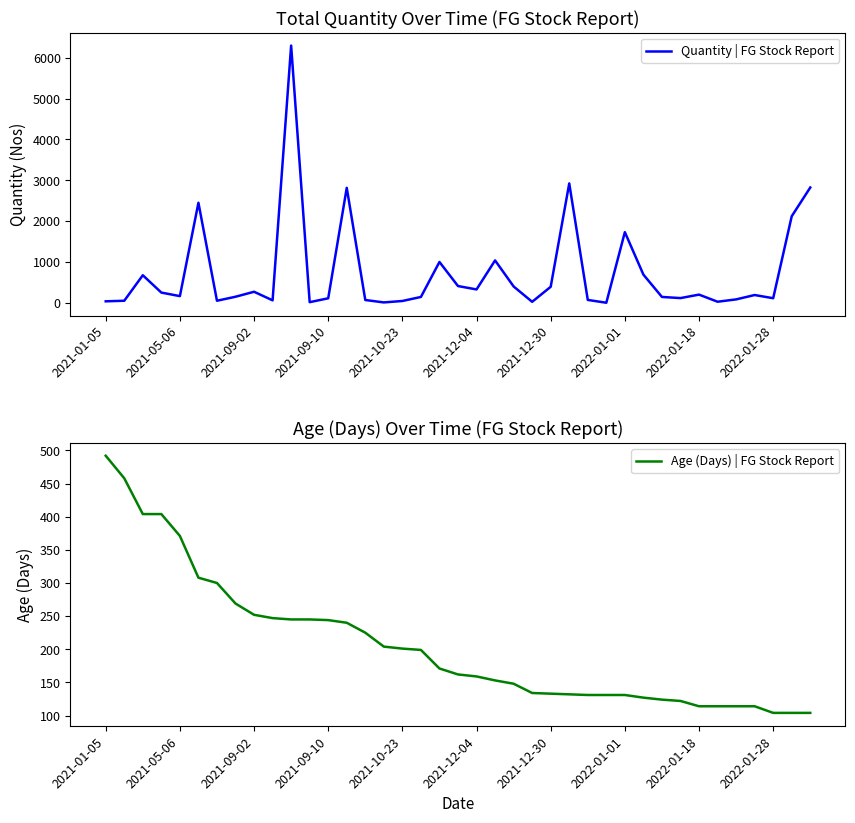

What is the label of the 37th point from the left?

2022-01-28